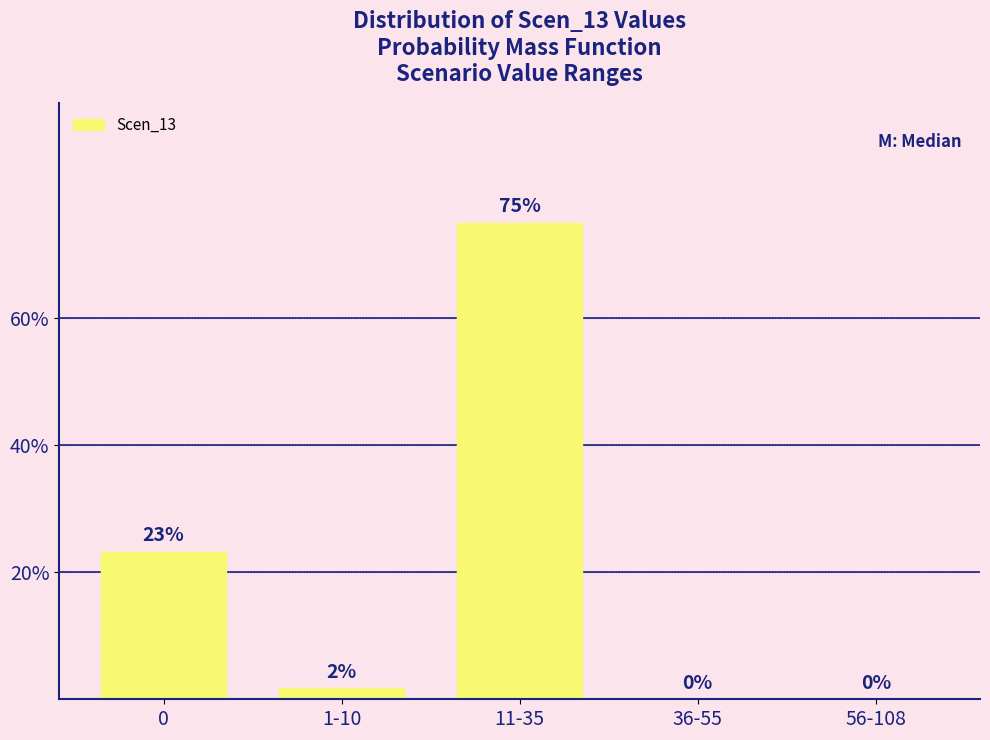

What is the sum of all values?

100.0